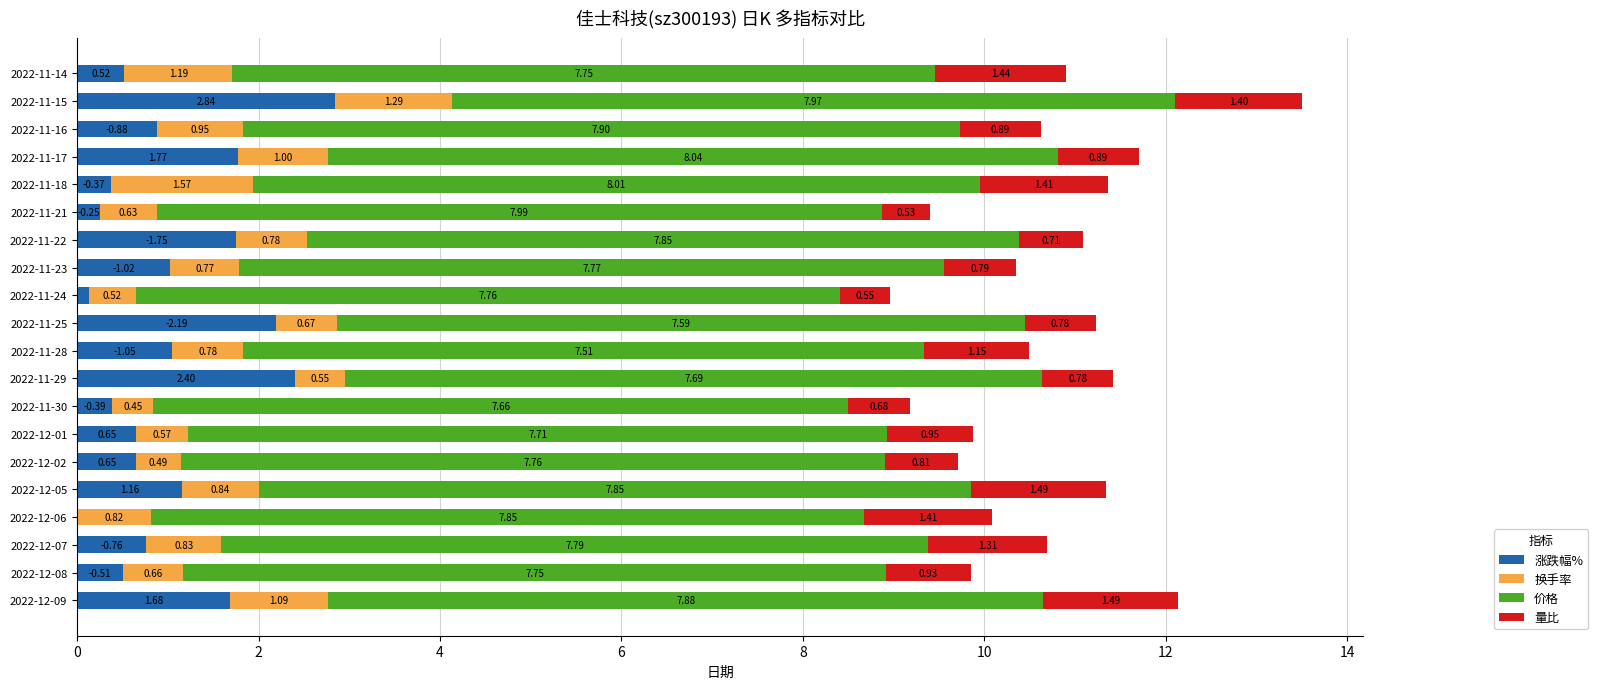

What is the sum of all 涨跌幅% values?

21.0